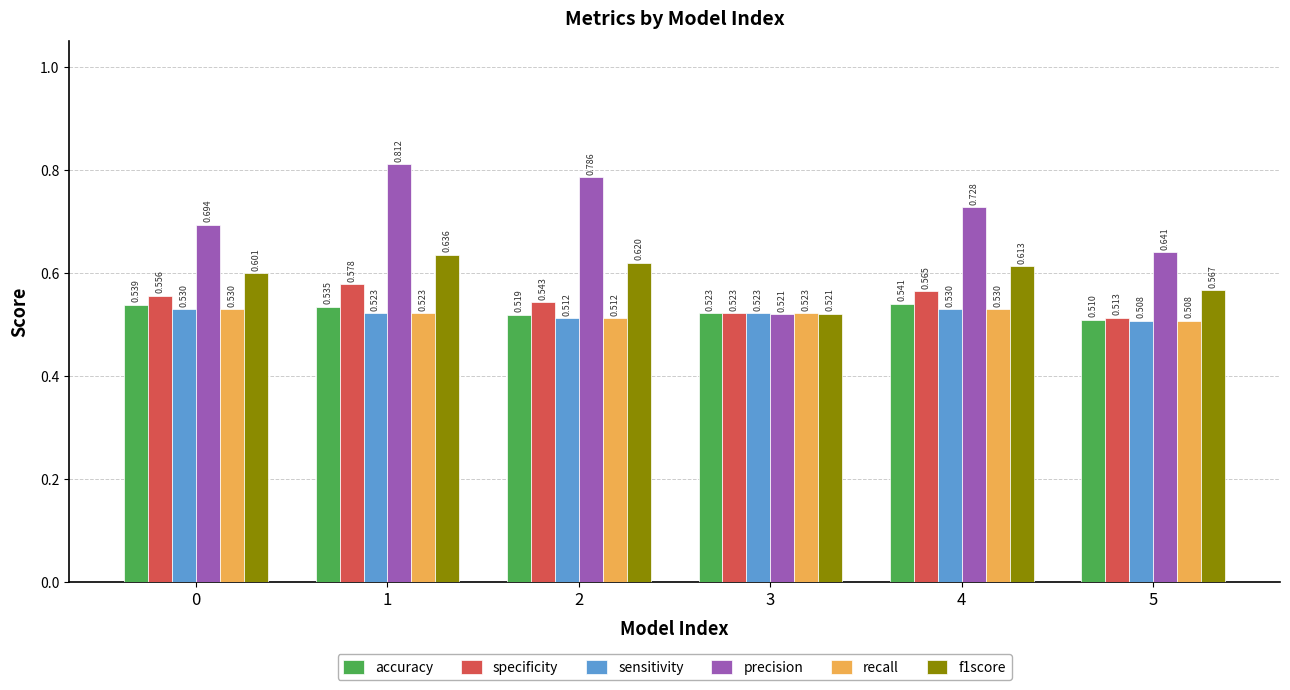

The sensitivity series shows 0.8 at 0. True or false?

False